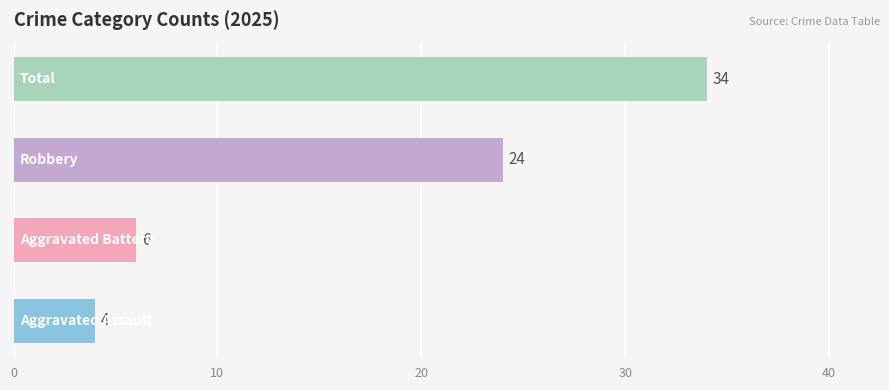

What is the average value?

17